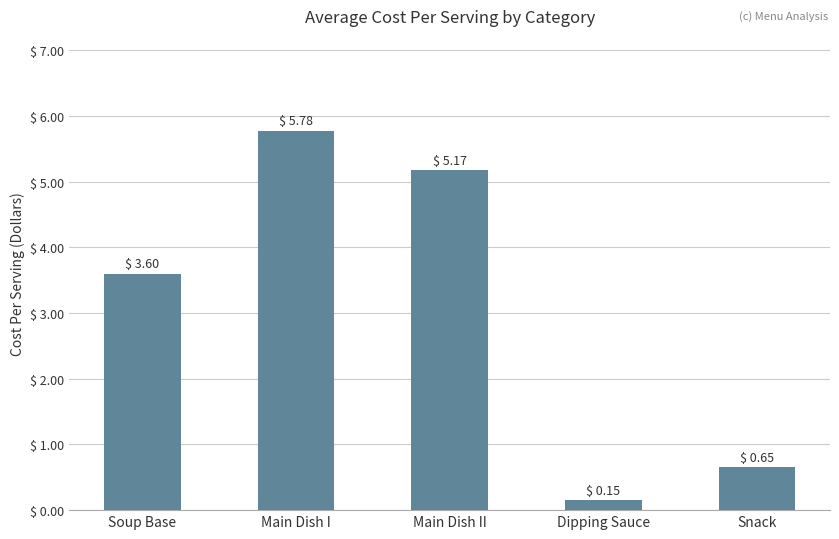

Are the bars grouped side by side (vs. stacked)?

No